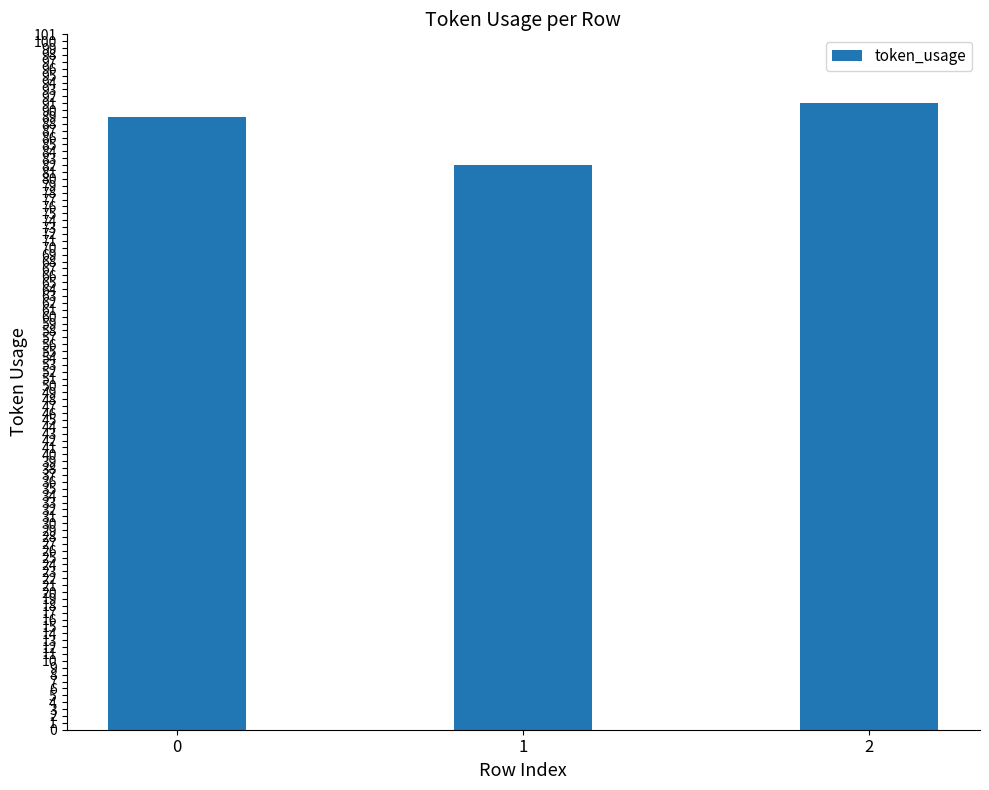

Read the value at 0.

89